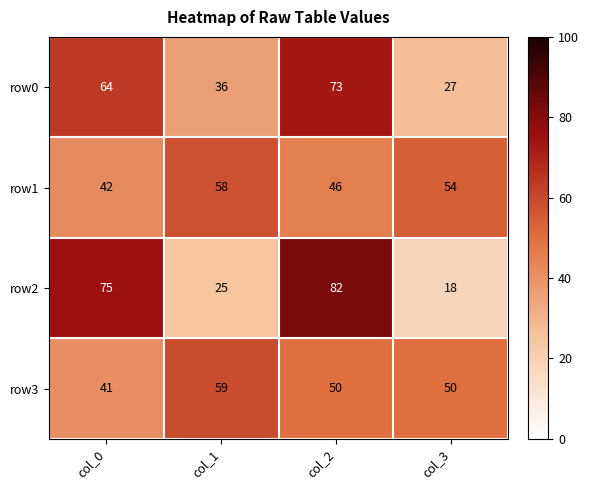

True or false: row0 has a value of 37 at col_0.

False